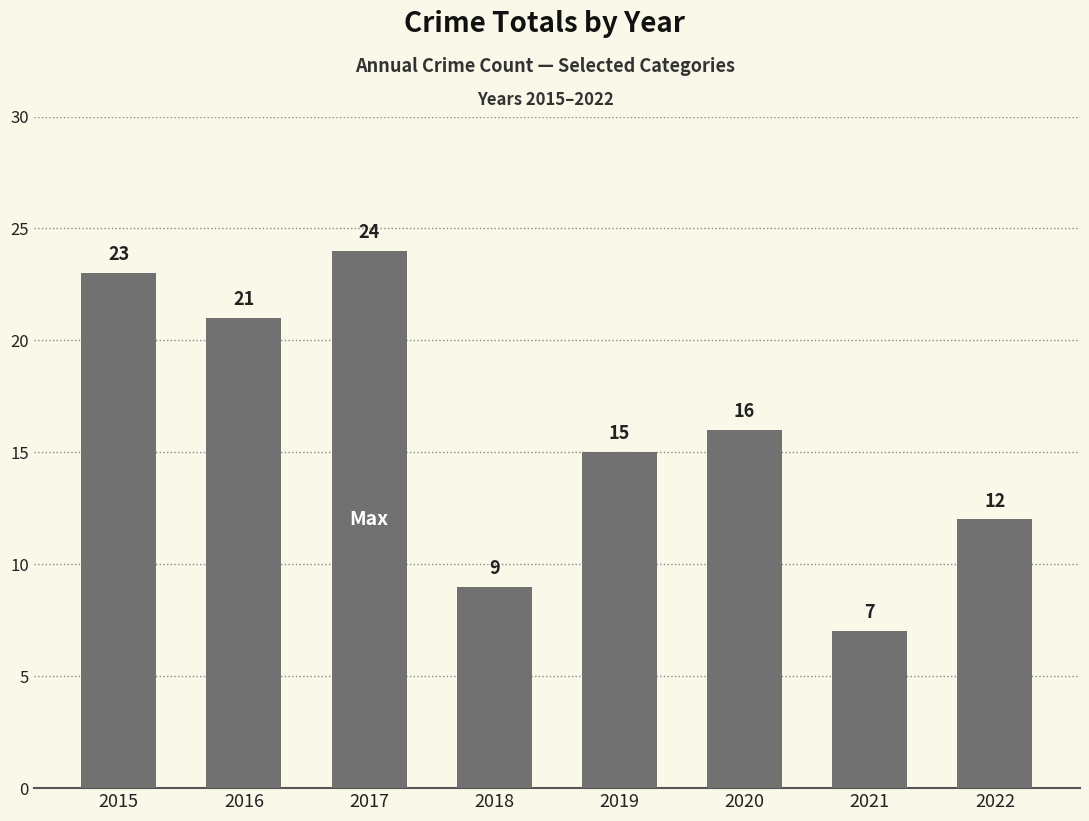

What is the minimum value shown in the chart?

7